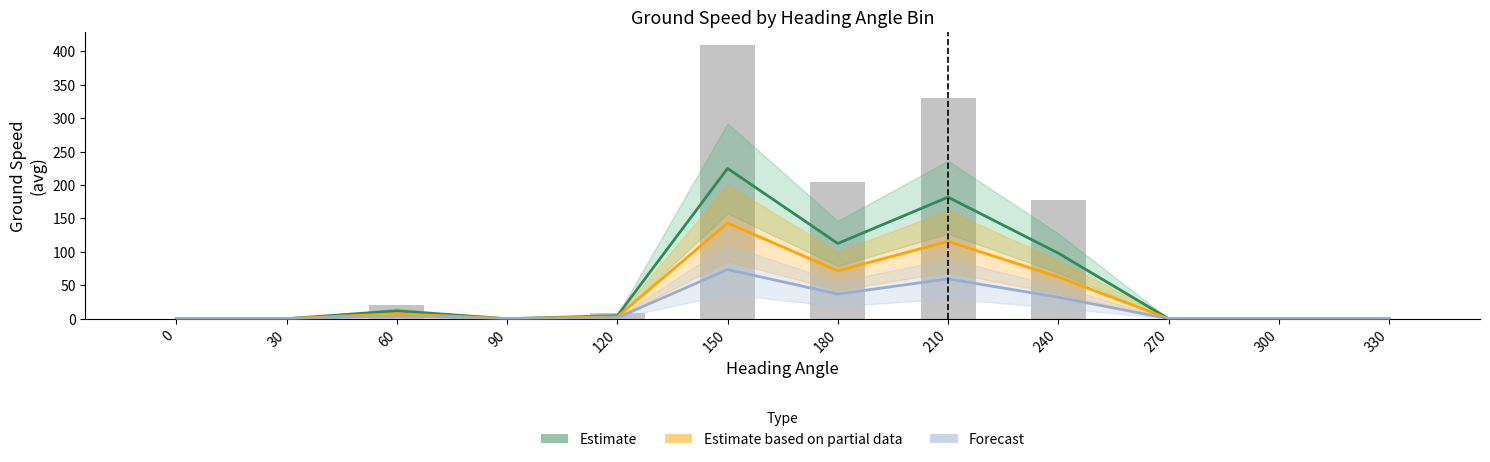

What is the difference between the Estimate values at 180 and 270?

112.5